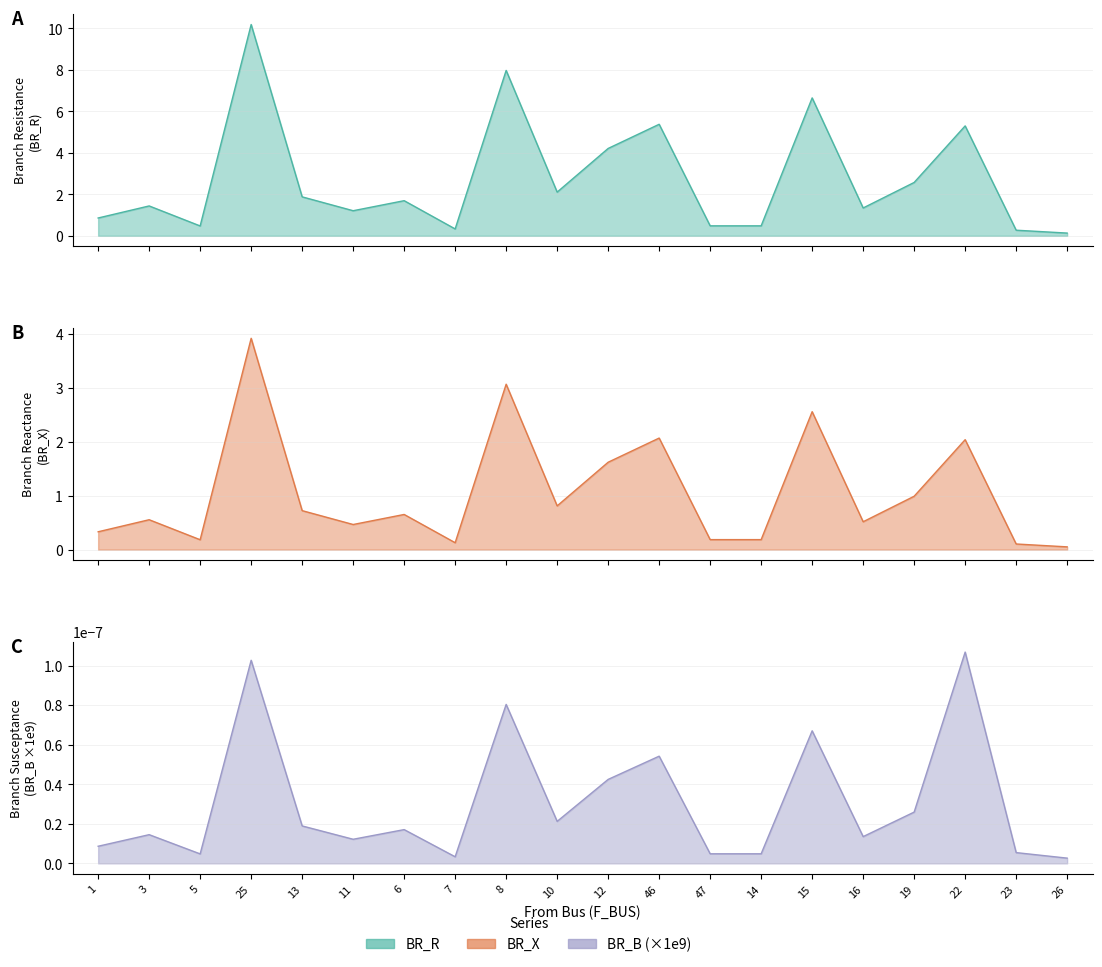

True or false: BR_X has a value of 0.1 at 26.

True